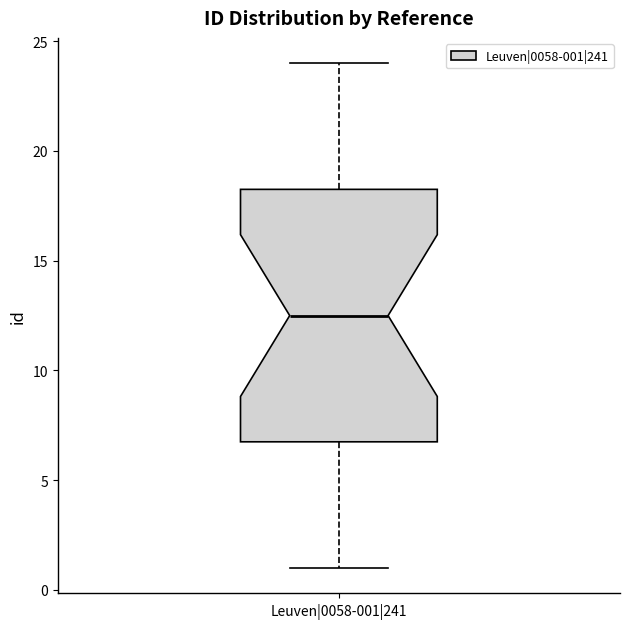

Where does the upper whisker of the box for Leuven|0058-001|241 end on the y-axis? The values are not printed on the chart, so give them approximately, as read against the axis.

24.0